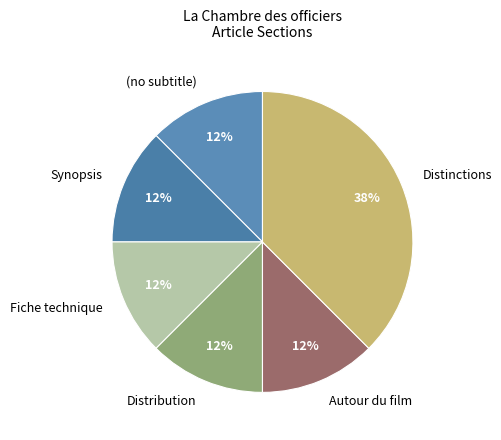

True or false: Distribution accounts for 7% of the total.

False